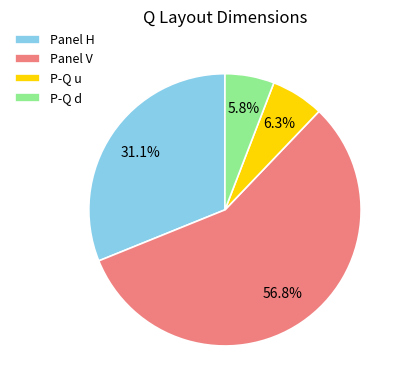

Combined, do Panel H and P-Q d account for over 50%?

No